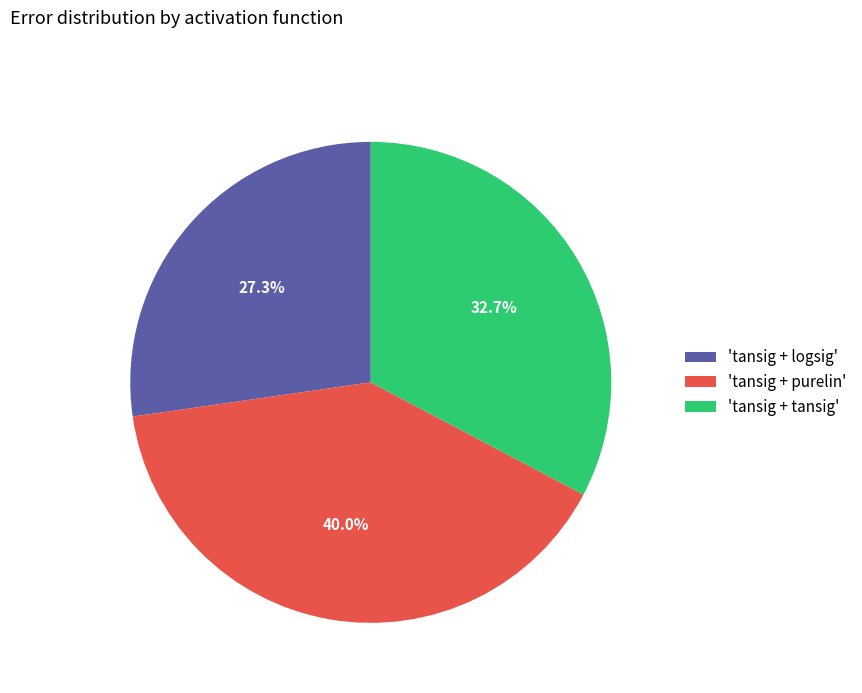

Rank the categories by value from highest to lowest.

'tansig + purelin', 'tansig + tansig', 'tansig + logsig'